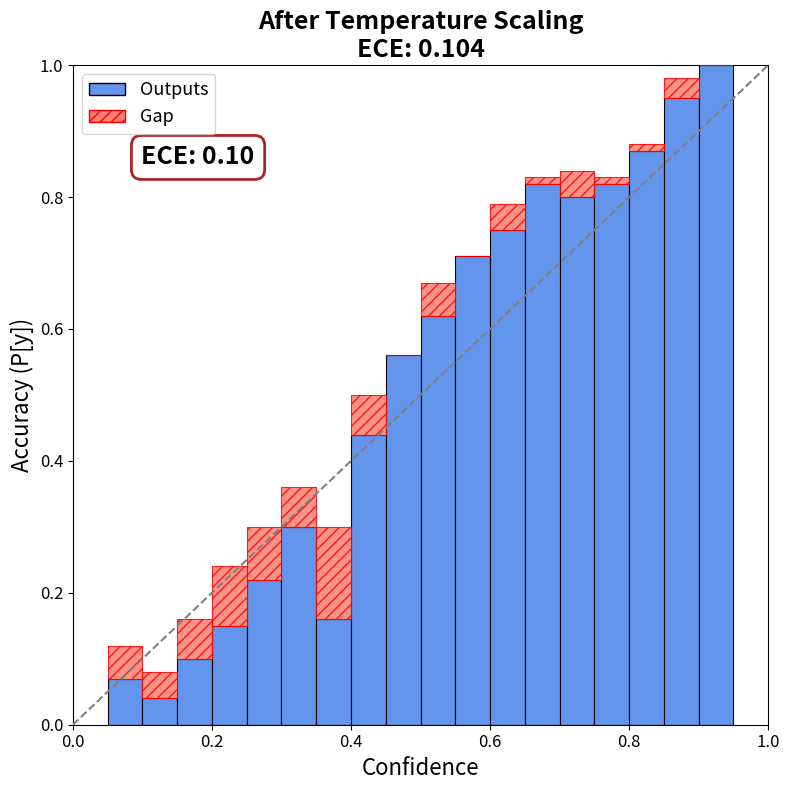

Are the bars horizontal?

No